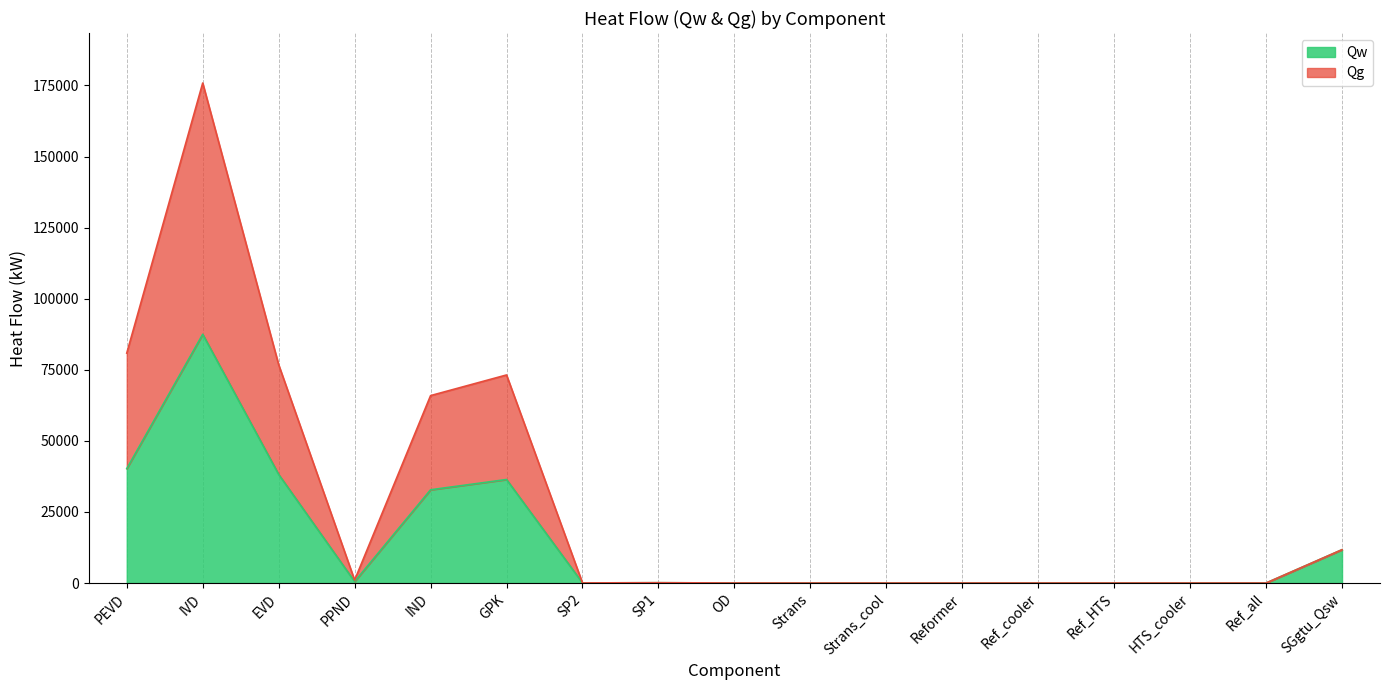

At which category does Qg reach its first local valley?

PPND